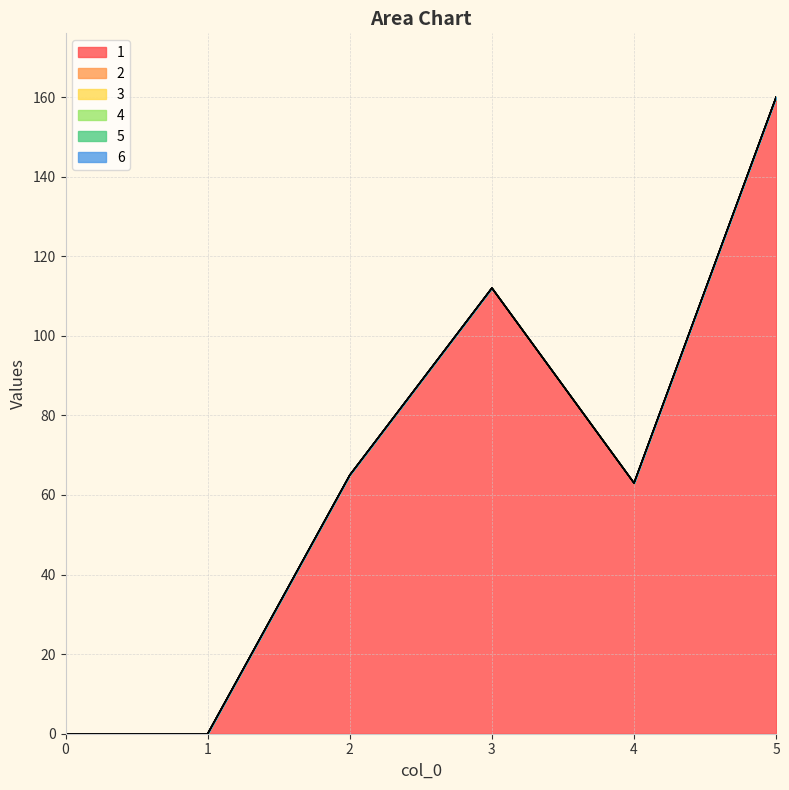

True or false: 5 and 2 intersect in this chart.

False